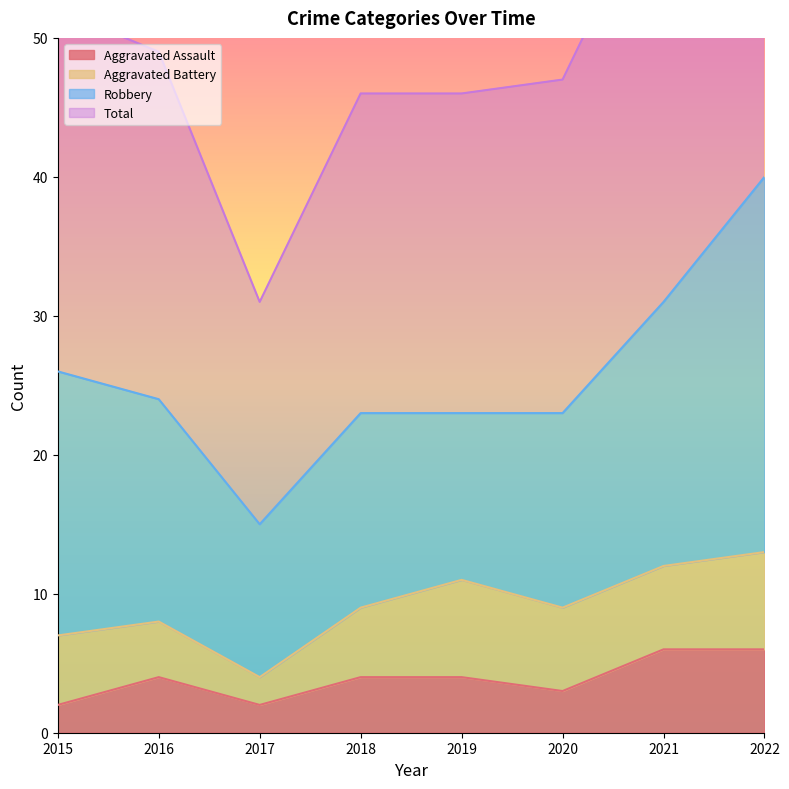

The Aggravated Assault series shows 4 at 2019. True or false?

True